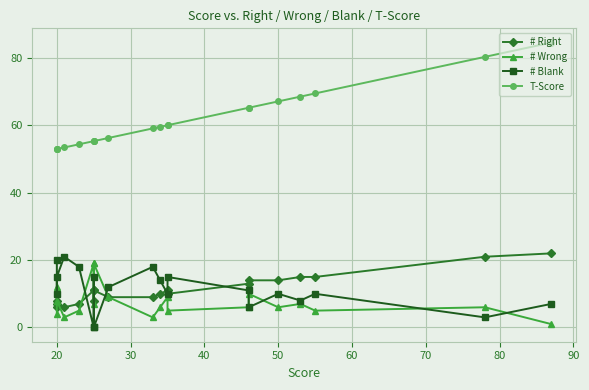

Is it true that T-Score equals 35.4 at 90?

False